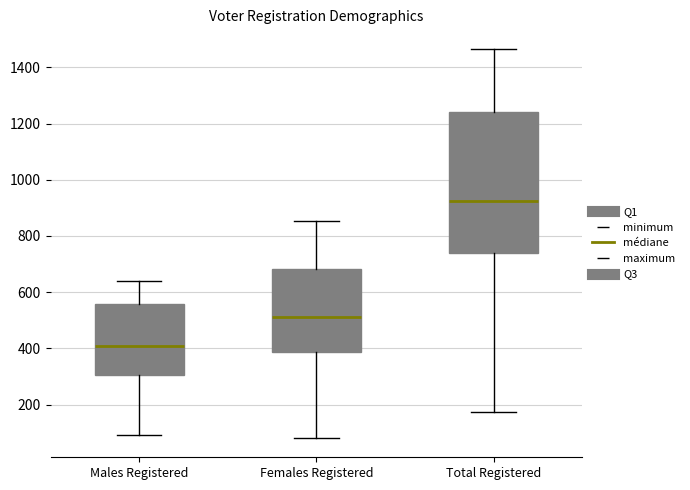

Which box is the tallest, from its lower edge to its upper edge?

Total Registered